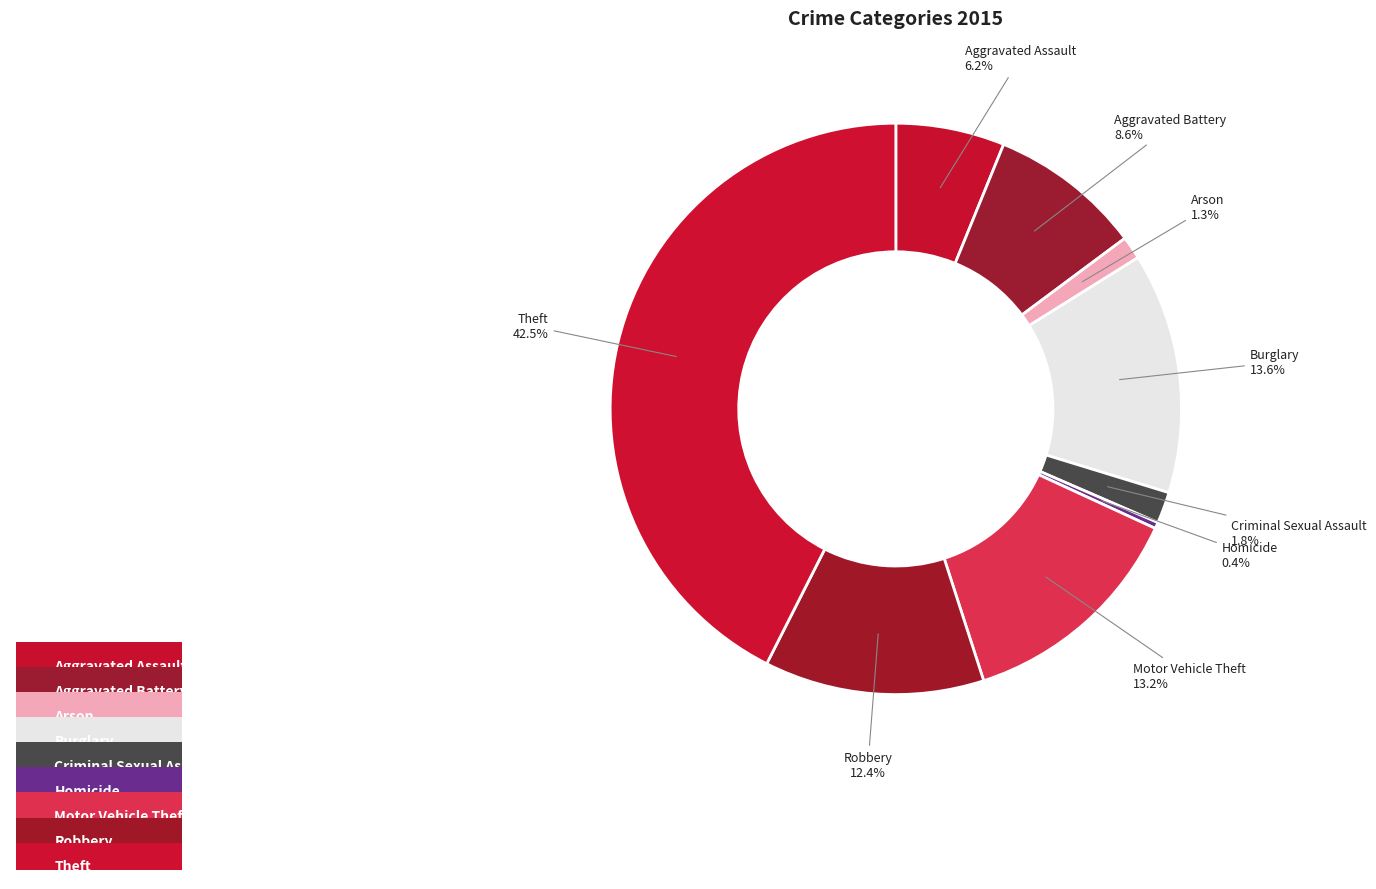

Approximately how many times larger is the value at Aggravated Battery compared to Criminal Sexual Assault?

4.9